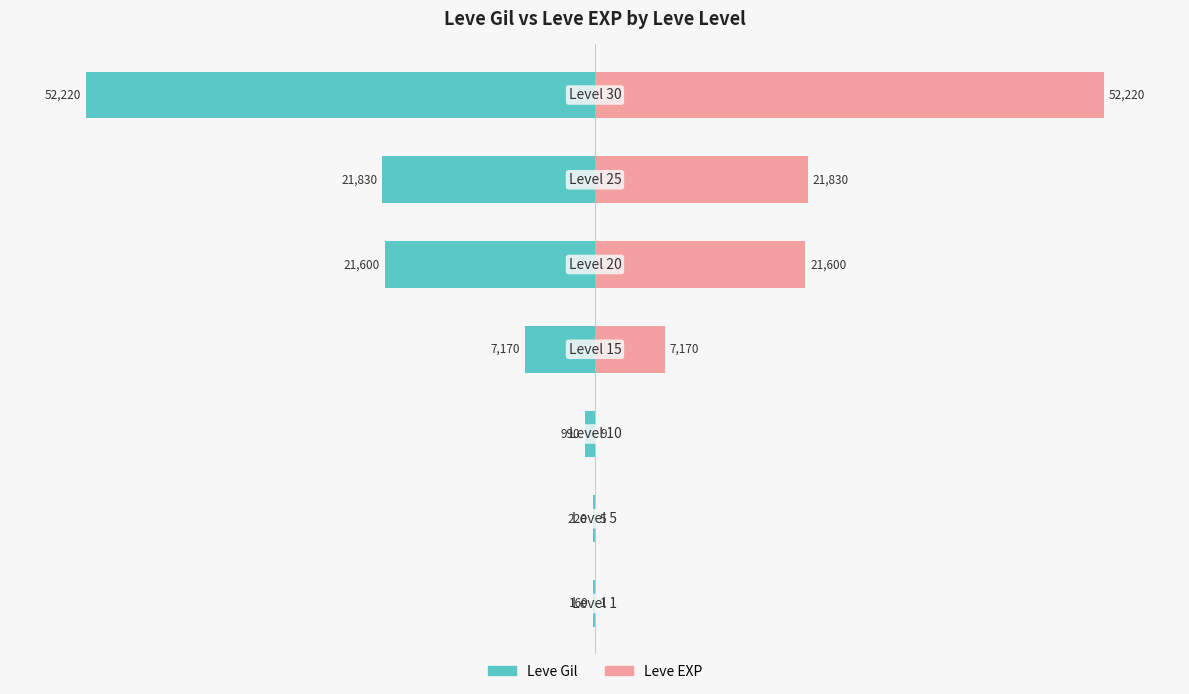

Which series has the largest range (max minus min)?

Leve EXP